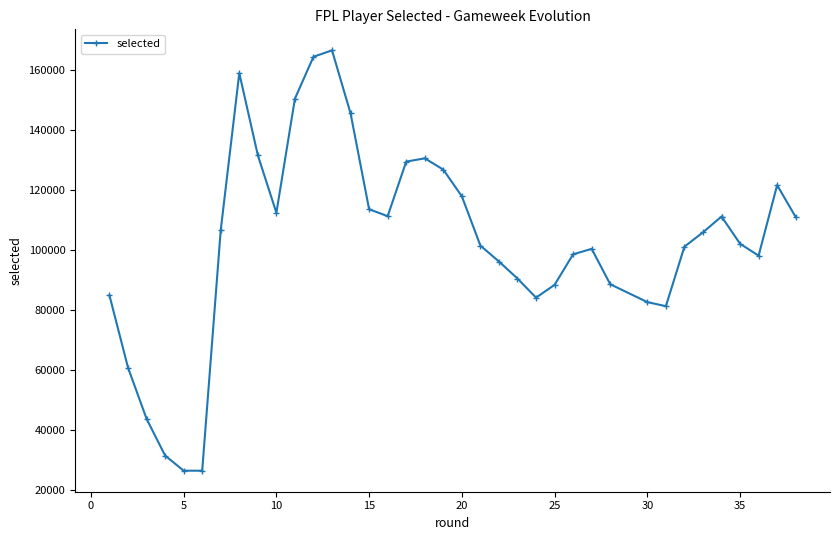

How many data points are less than 105832?

19